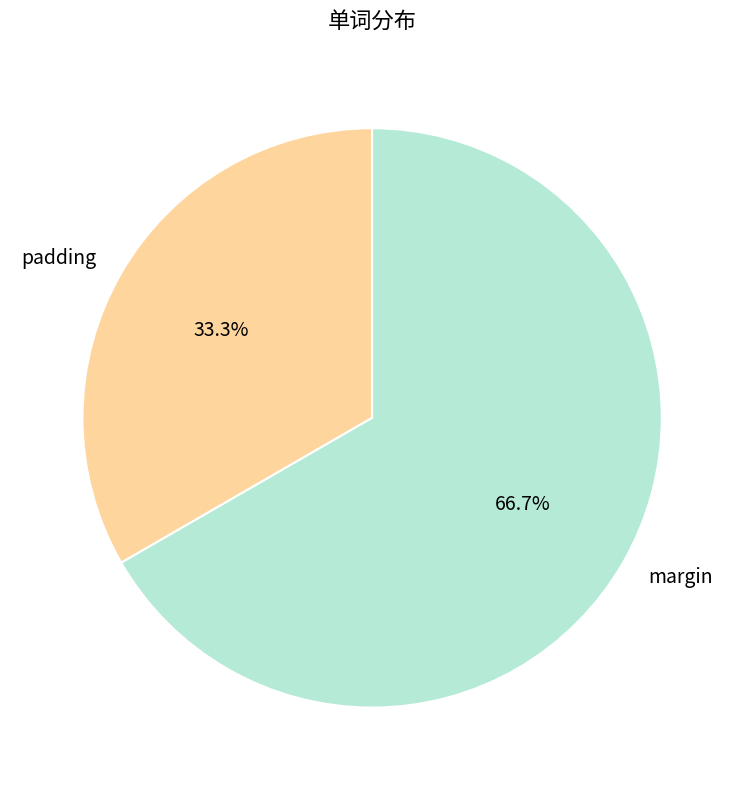

Rank the categories by value from lowest to highest.

padding, margin